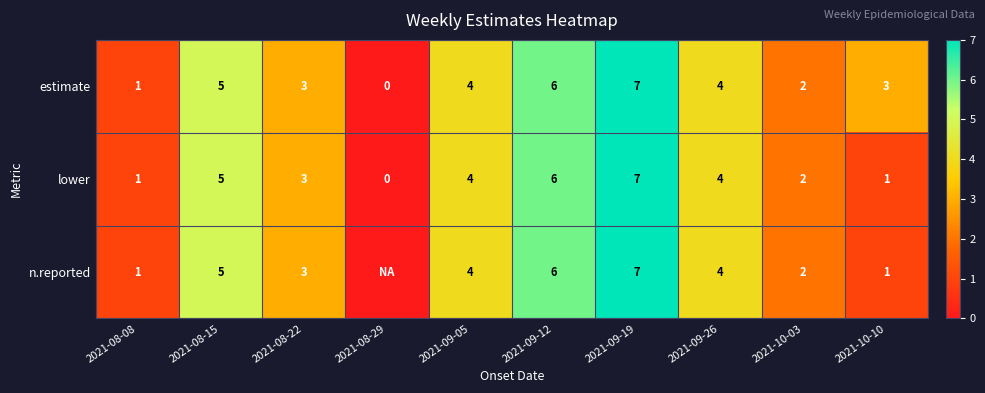

Read the lower value at 2021-09-19.

7